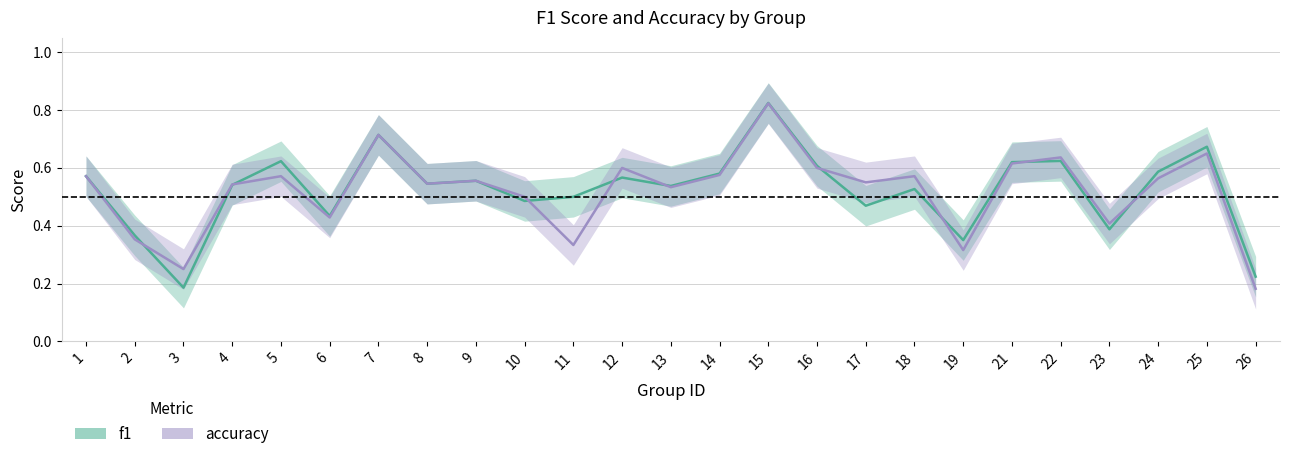

True or false: accuracy has more than 0 points higher than both neighbors.

True